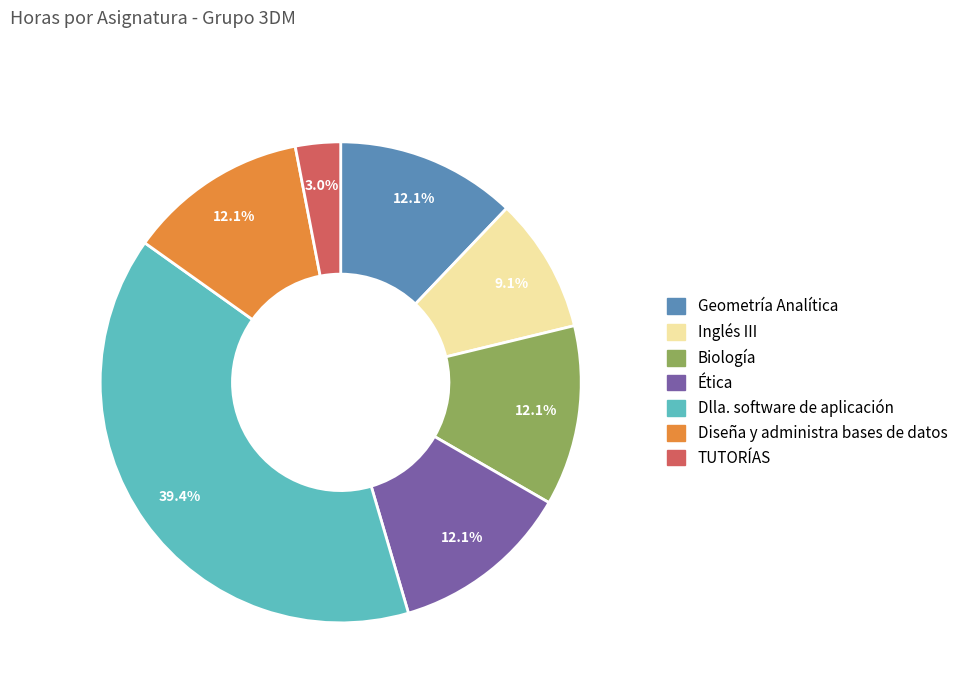

The TUTORÍAS slice represents 3% of the pie. True or false?

True